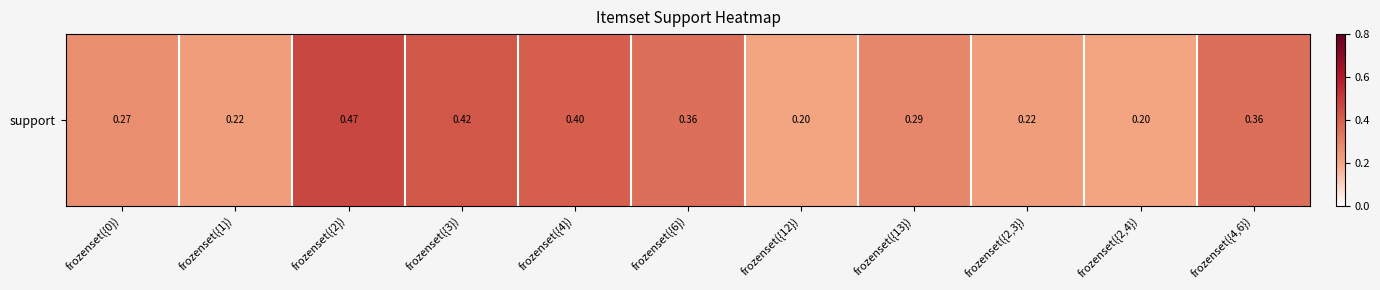

What is the sum of the values at frozenset({6}) and frozenset({2,4})?

0.6